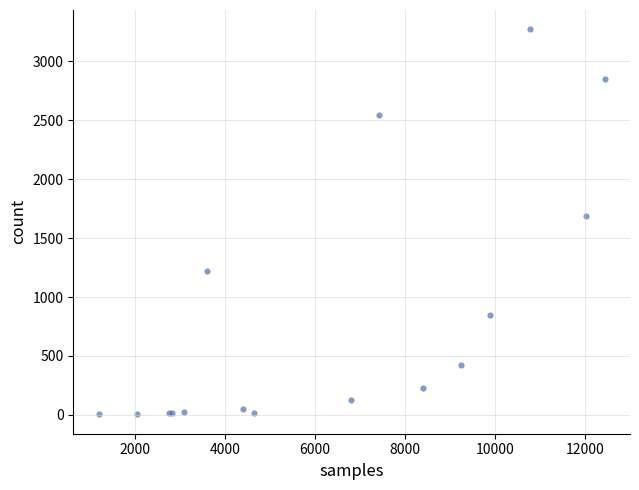

What Y value in the scatter plot is closest to 1638?

1690